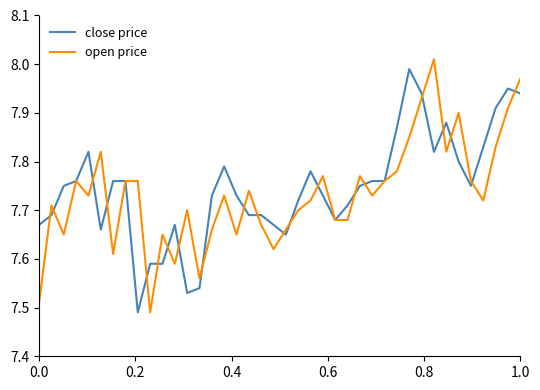

Reading left to right, transcribe all the data shown in this chart.

close price: 7.7	7.7	7.8	7.8	7.8	7.7	7.8	7.8	7.5	7.6	7.6	7.7	7.5	7.5	7.7	7.8	7.7	7.7	7.7	7.7	7.7	7.7	7.8	7.7	7.7	7.7	7.8	7.8	7.8	7.9	8.0	7.9	7.8	7.9	7.8	7.8	7.8	7.9	8.0	7.9
open price: 7.5	7.7	7.7	7.8	7.7	7.8	7.6	7.8	7.8	7.5	7.7	7.6	7.7	7.6	7.7	7.7	7.7	7.7	7.7	7.6	7.7	7.7	7.7	7.8	7.7	7.7	7.8	7.7	7.8	7.8	7.8	7.9	8.0	7.8	7.9	7.8	7.7	7.8	7.9	8.0